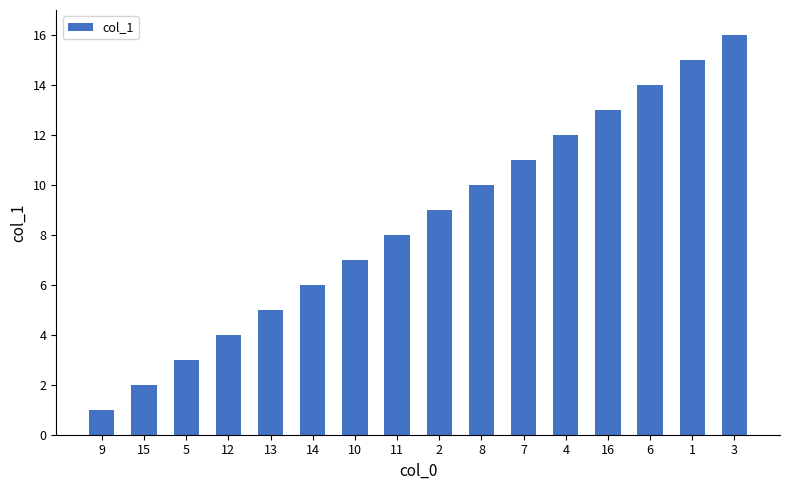

The value at 5 is 3. True or false?

True